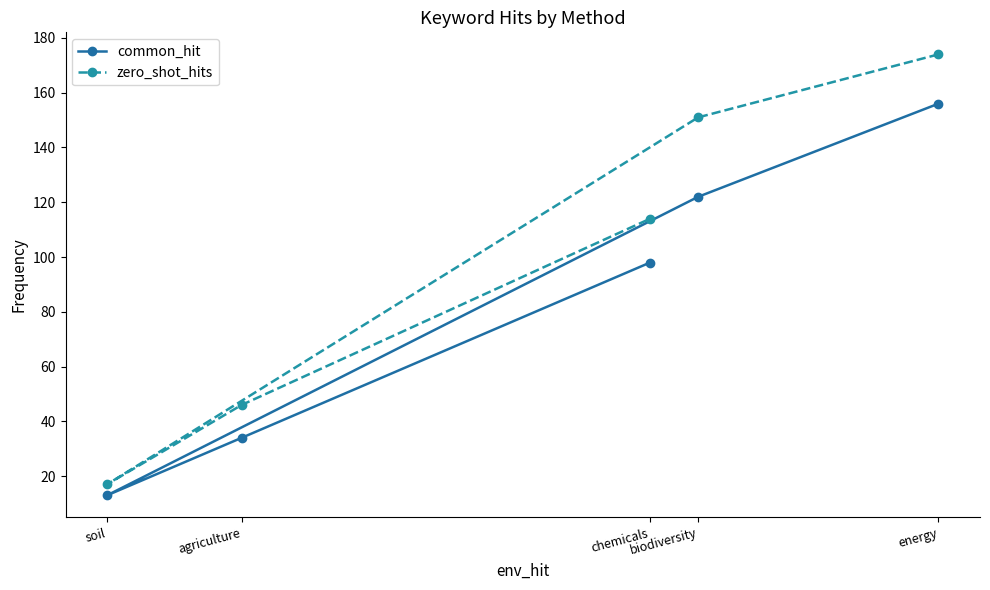

What is the difference between the zero_shot_hits values at agriculture and chemicals?

68